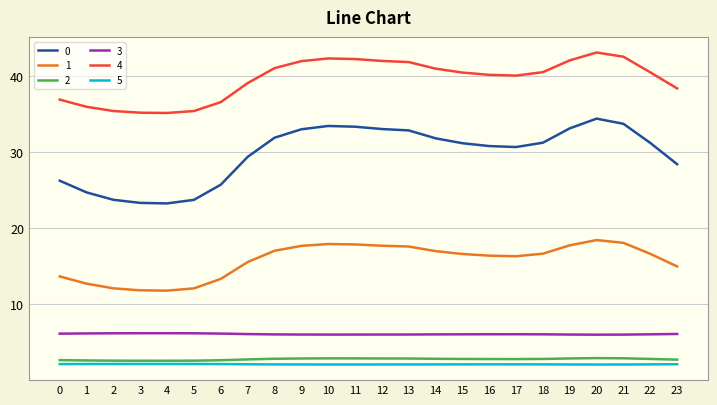

What is the sum of the 5 values at 13 and 18?

4.2